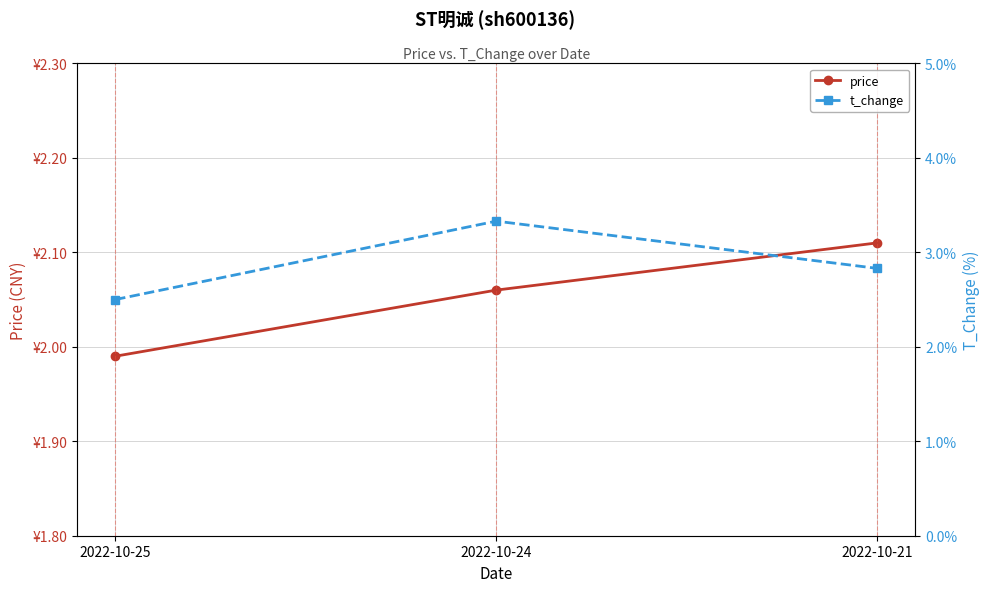

The value of price at 2022-10-24 is 2.1. True or false?

True